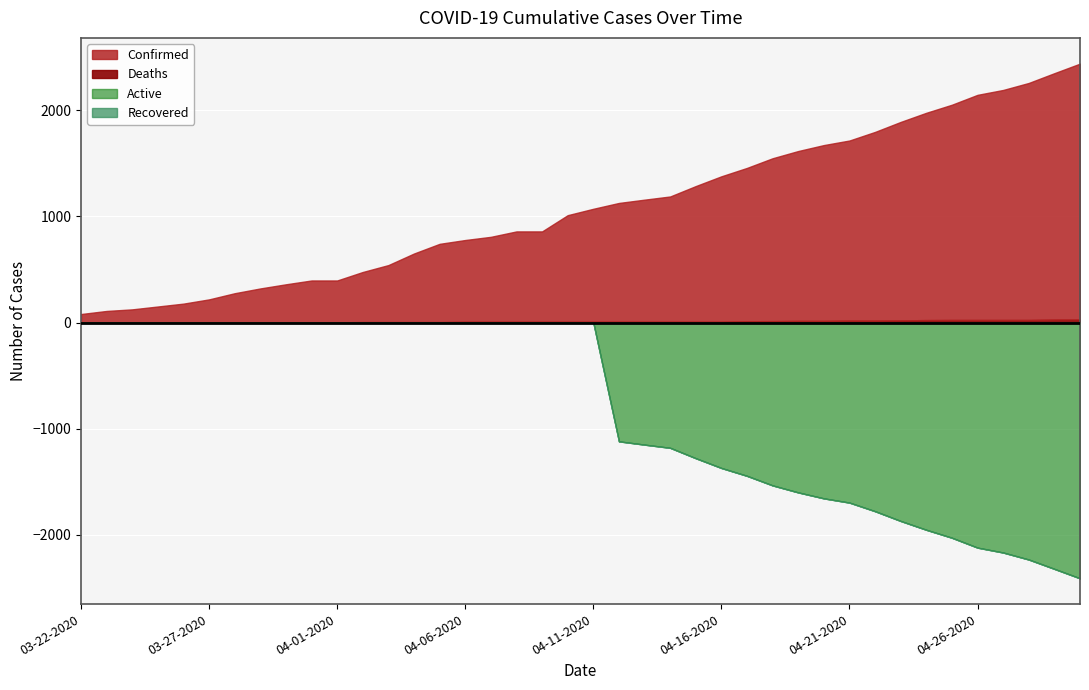

What are all the series names shown in the legend?

Confirmed, Deaths, Recovered, Active